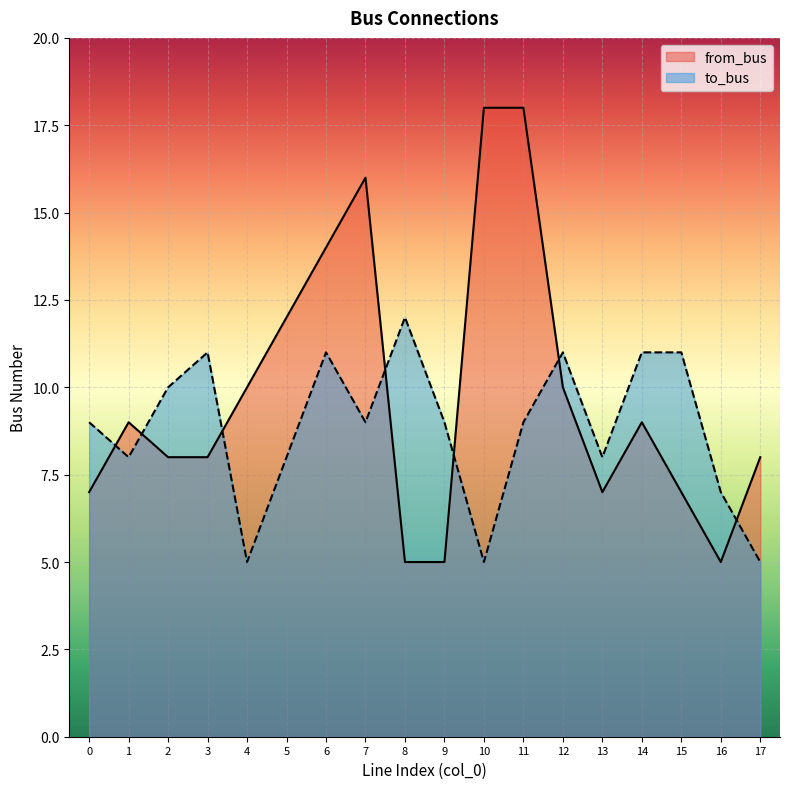

Where is to_bus nearest to the value 8?

1